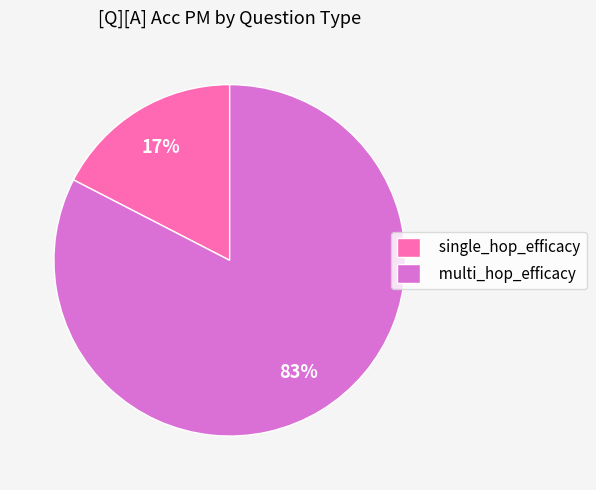

Between single_hop_efficacy and multi_hop_efficacy, which is larger?

multi_hop_efficacy